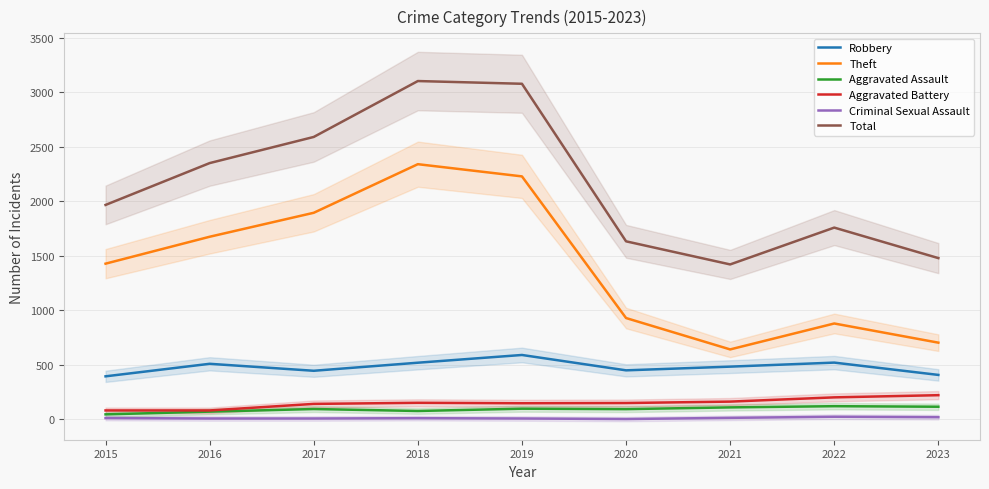

What is the lowest value of the Aggravated Battery series?

82